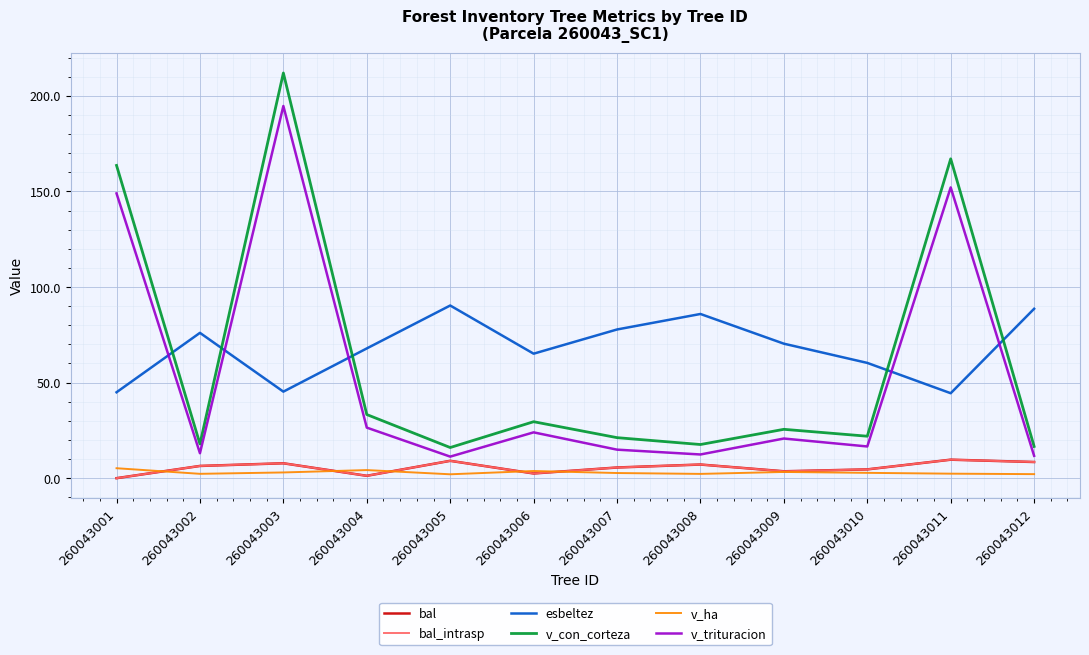

True or false: v_trituracion and v_con_corteza cross at least once.

False